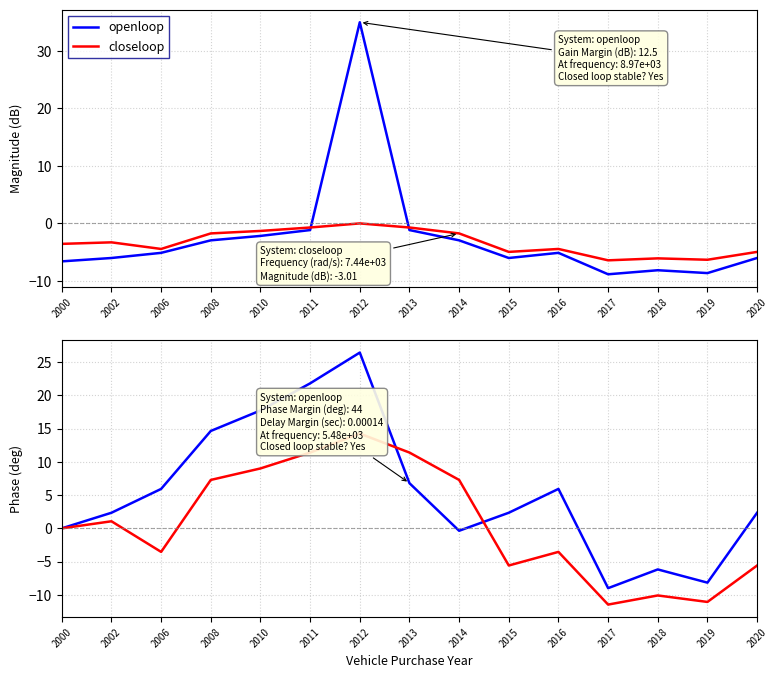

At which category does openloop reach its first local peak?

2012